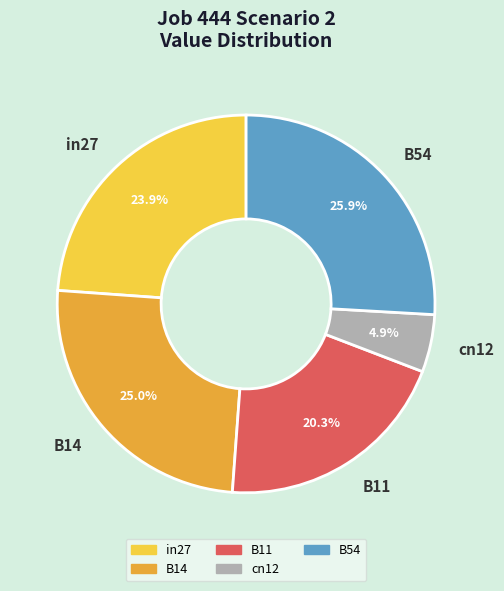

Is it true that in27 is 15% of the pie?

False